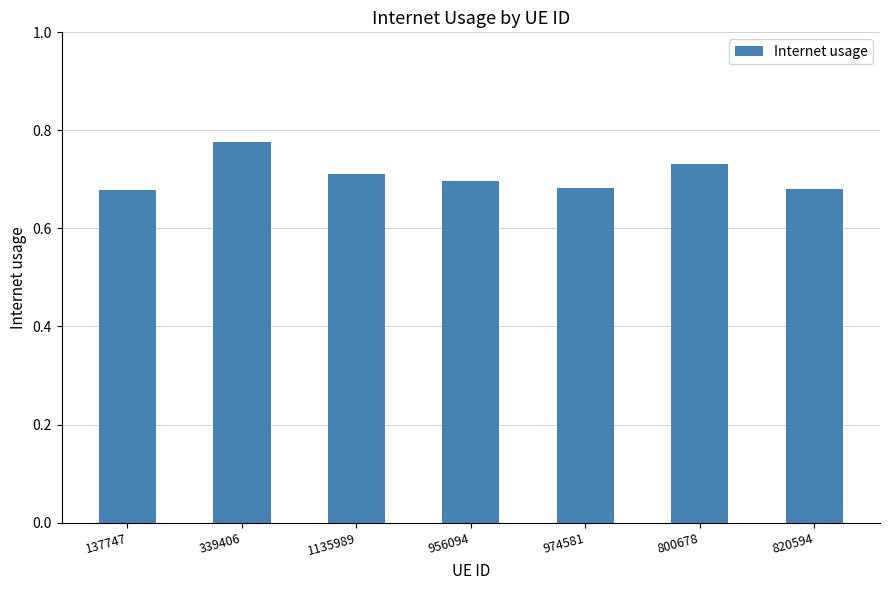

Which label corresponds to the largest value in the chart?

339406